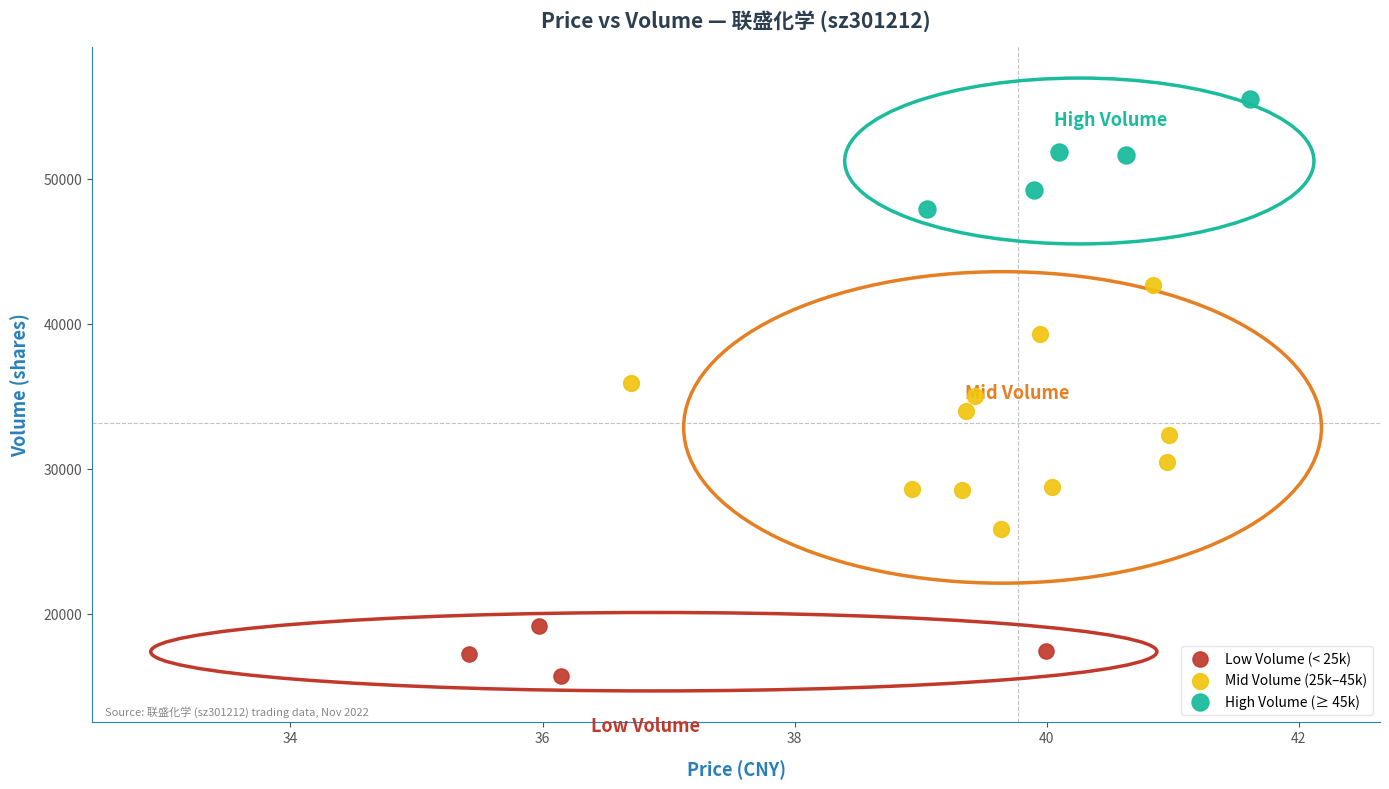

Which series has the largest Y range (max minus min)?

Mid Volume (25k–45k)